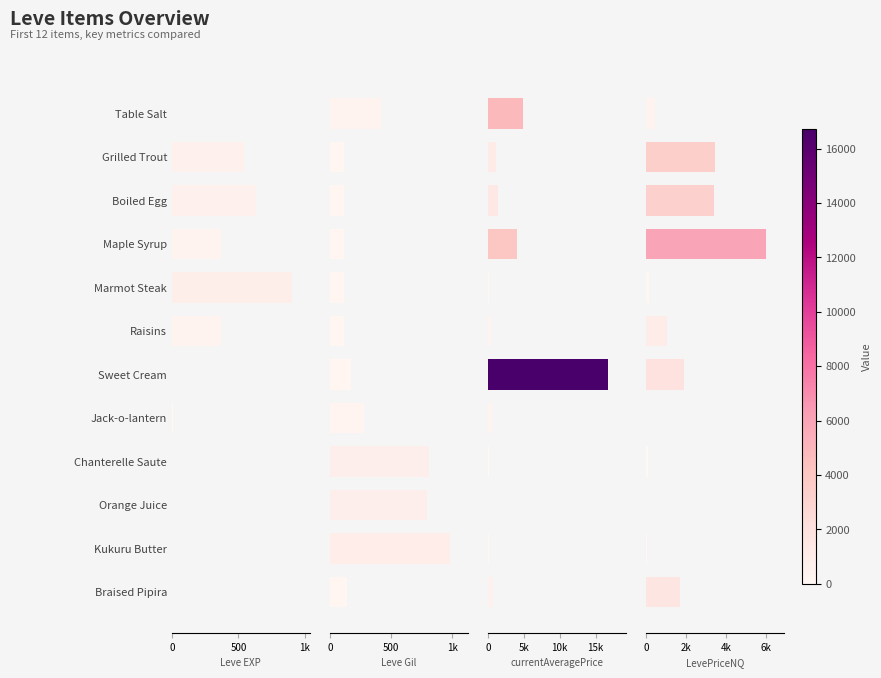

How many bars are there in total?

48